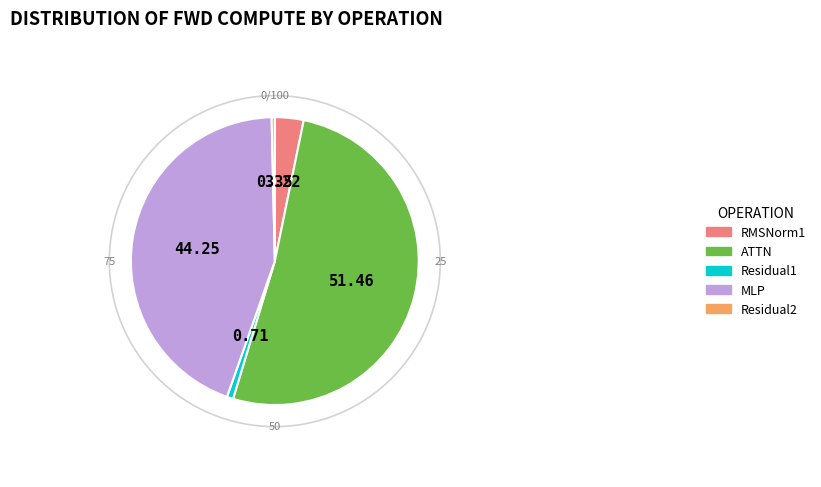

Which category accounts for the majority?

ATTN